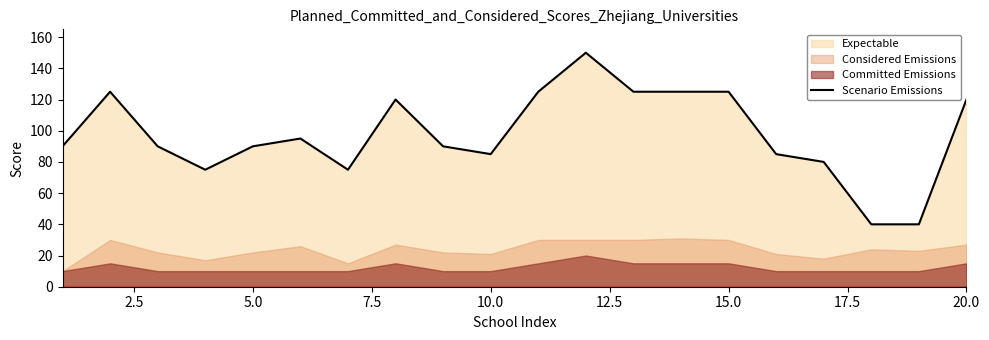

What is the highest value of the Scenario Emissions series?

150